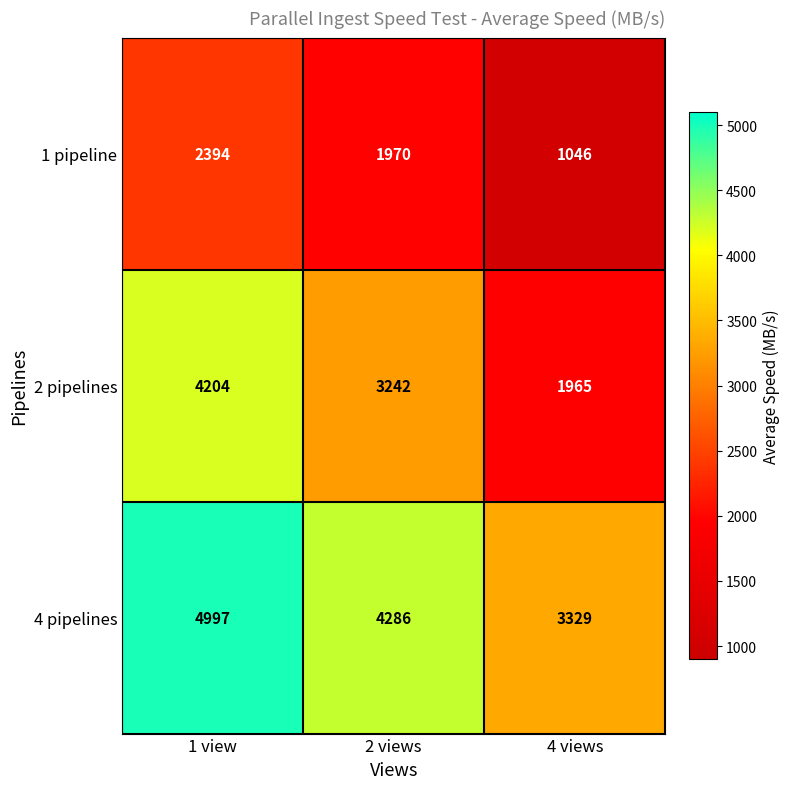

List the series in order of their peak value, highest first.

4 pipelines, 2 pipelines, 1 pipeline